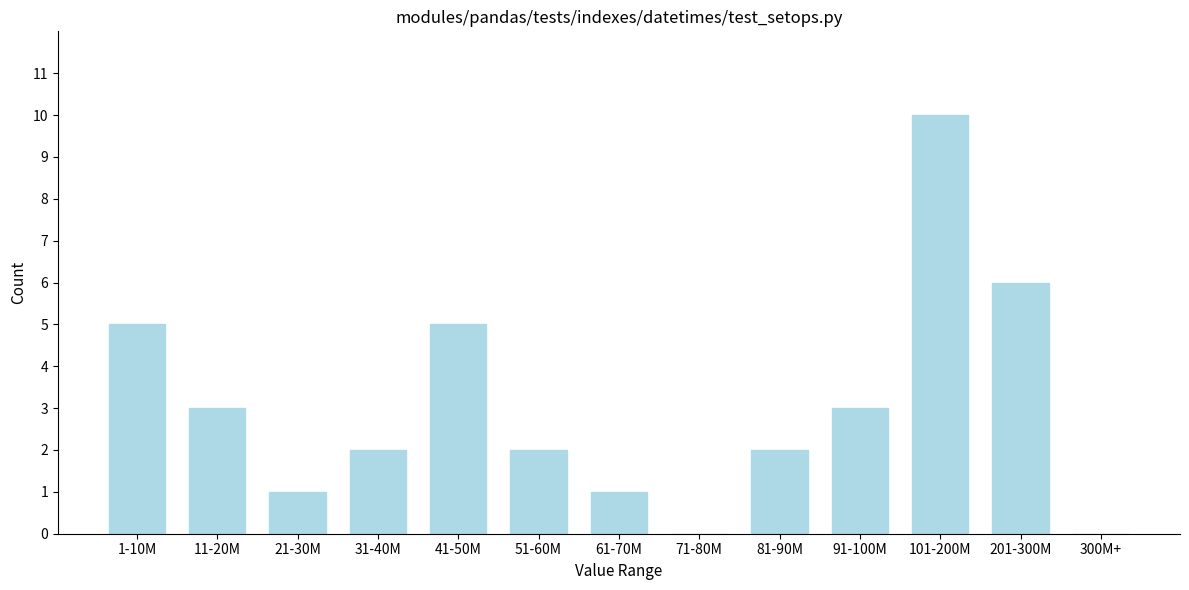

Reading left to right, list all the values displayed in this chart.

1-10M=5	11-20M=3	21-30M=1	31-40M=2	41-50M=5	51-60M=2	61-70M=1	71-80M=0	81-90M=2	91-100M=3	101-200M=10	201-300M=6	300M+=0